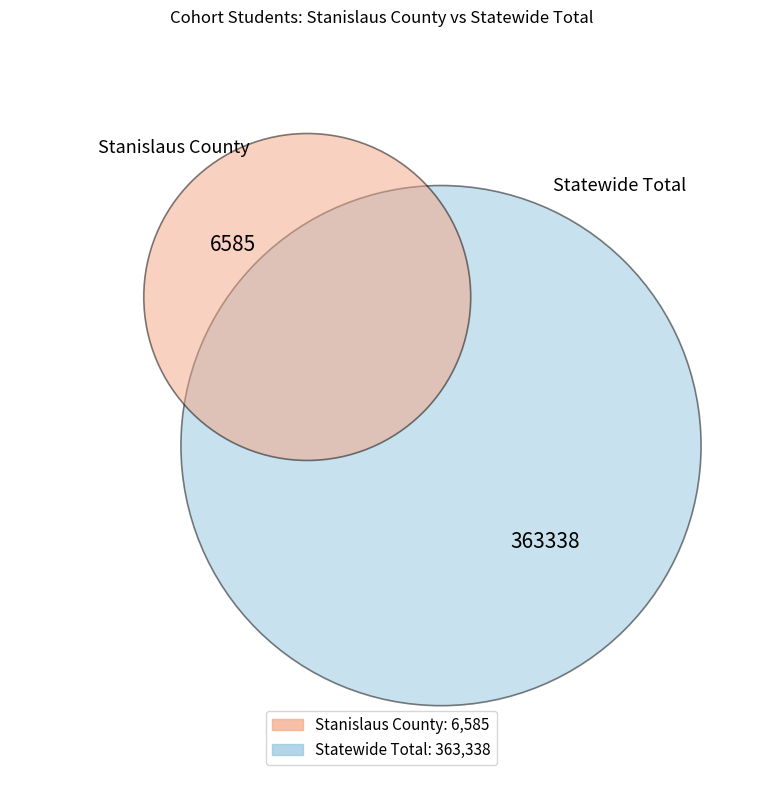

What is the largest slice in the pie chart?

Statewide Total